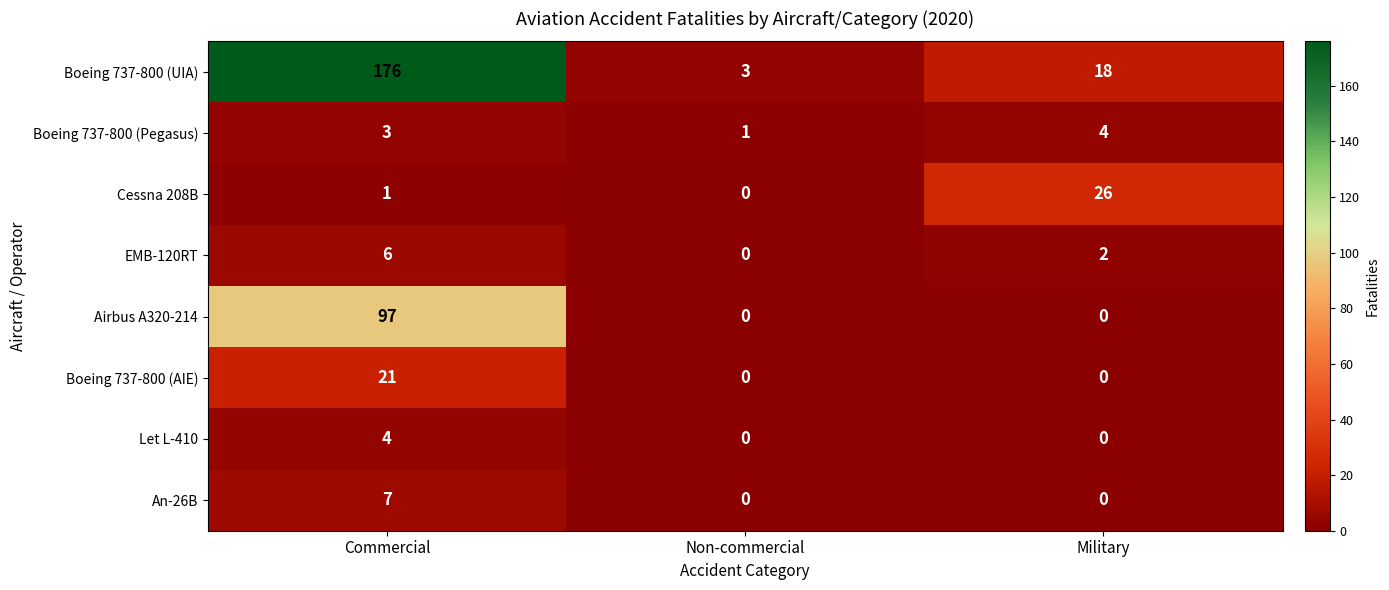

At which category is the sum across all series the highest?

Commercial